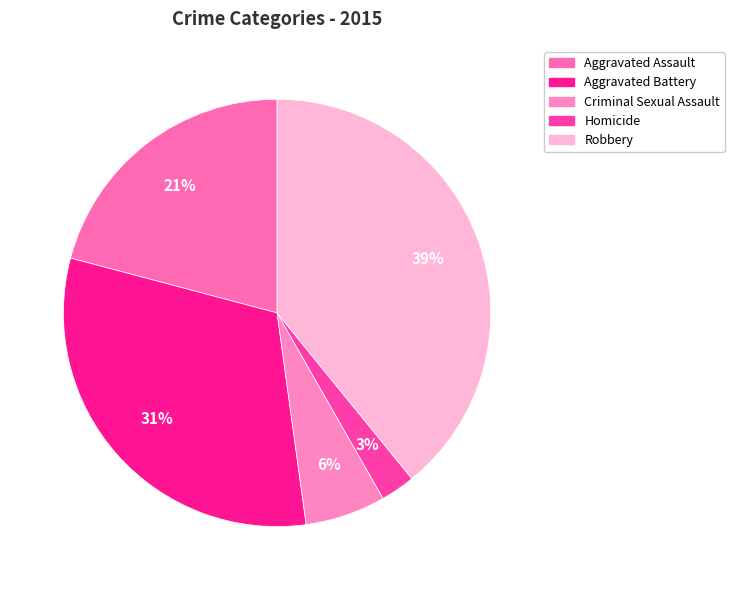

True or false: Aggravated Battery accounts for 17% of the total.

False